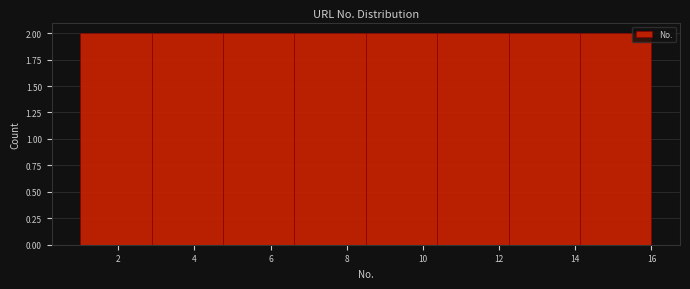

Reading left to right, list every bar in this chart as the range it spans on the x-axis followed by its height. Neither the bar edges nor the heights are printed on the chart, so give them approximately, as read against the axes.

1.0 to 2.8: 2
2.8 to 4.8: 2
4.8 to 6.6: 2
6.6 to 8.6: 2
8.6 to 10.4: 2
10.4 to 12.2: 2
12.2 to 14.2: 2
14.2 to 16.0: 2